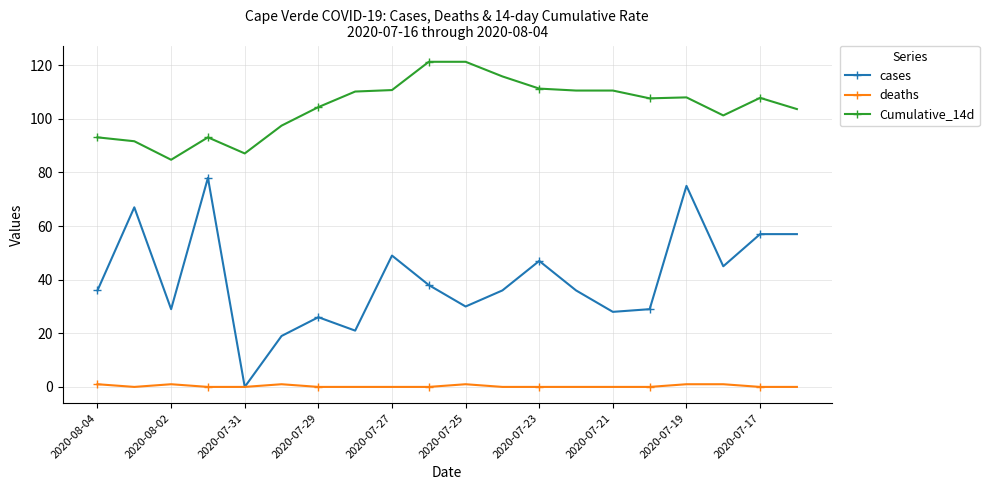

What is the difference between the maximum and minimum values in the deaths series?

1.0